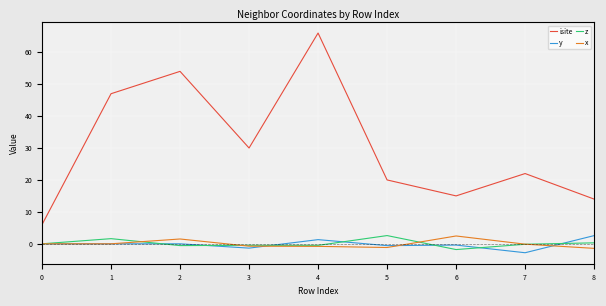

True or false: z has a value of 0.0 at 0.

True